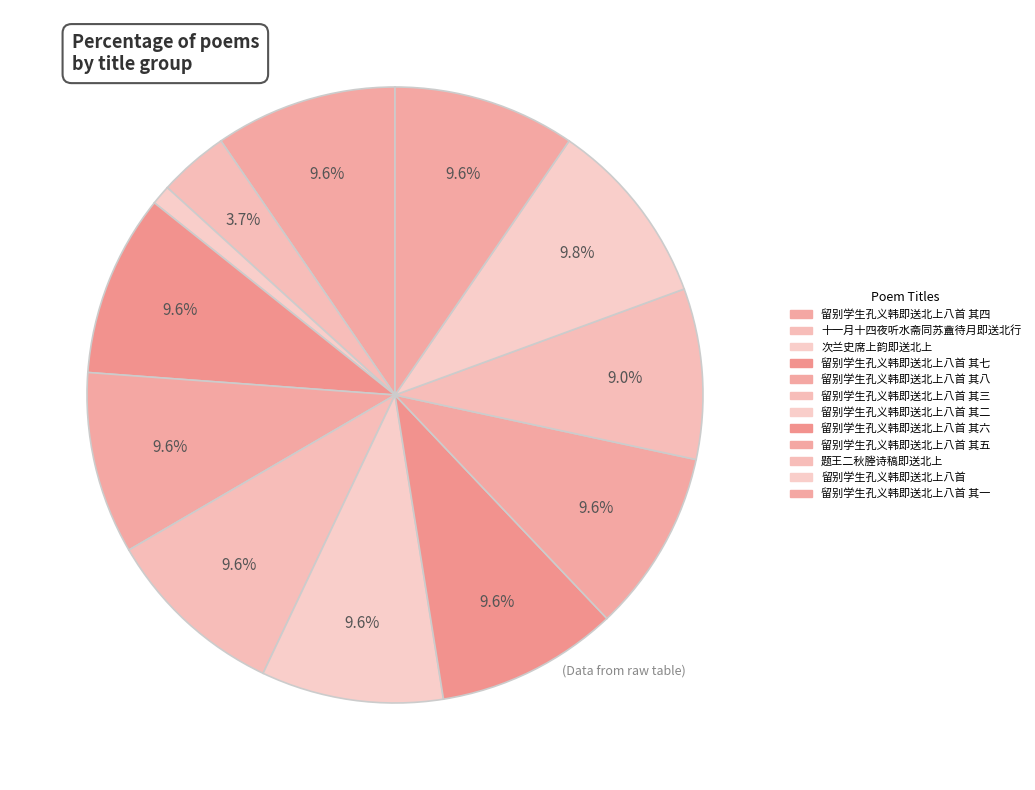

Combined, what portion of the pie is 留别学生孔义韩即送北上八首 其二 and 次兰史席上韵即送北上?

10.6%